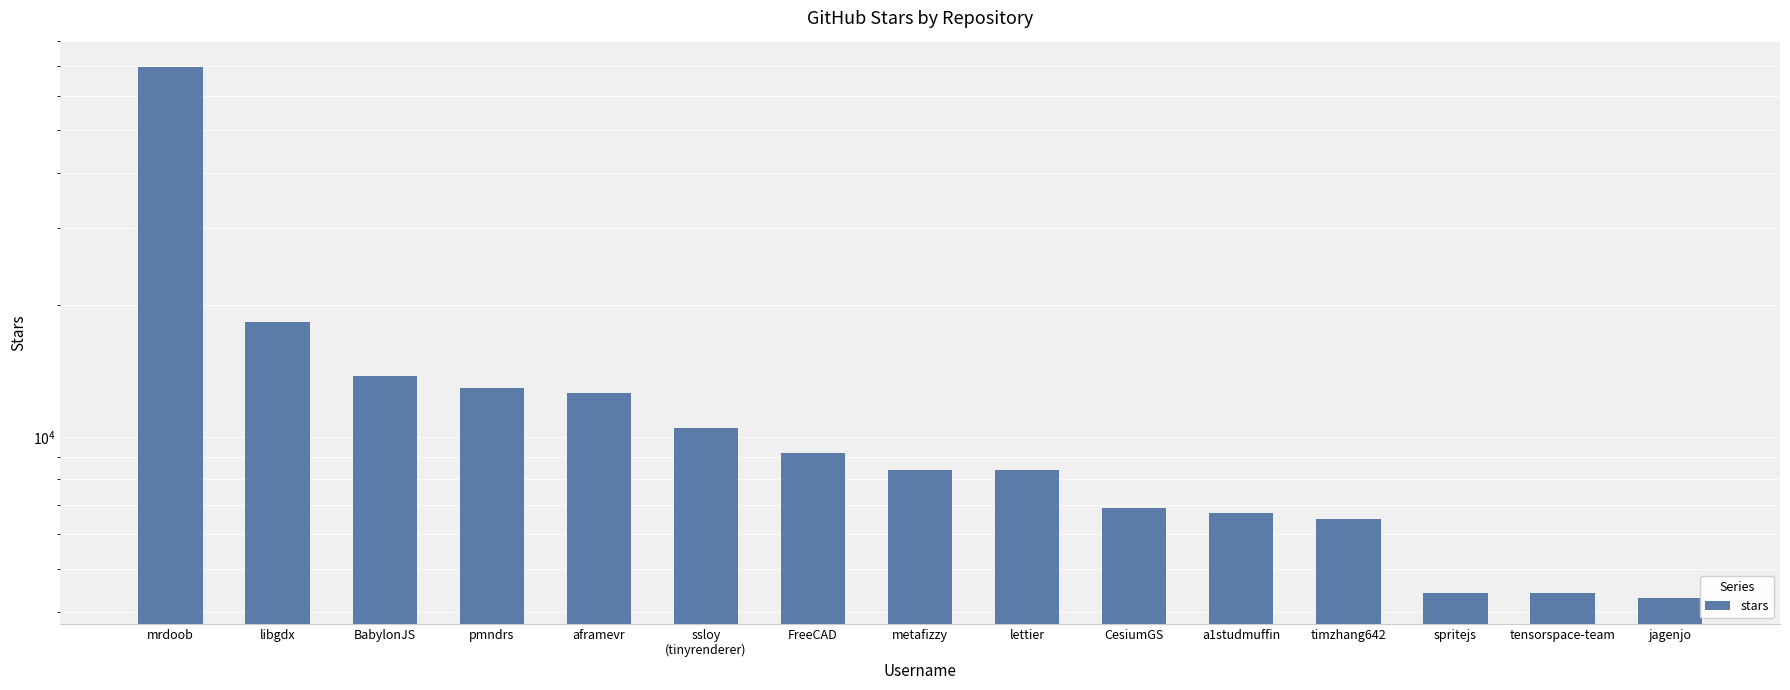

What is the change in value from BabylonJS to tensorspace-team?

-9400